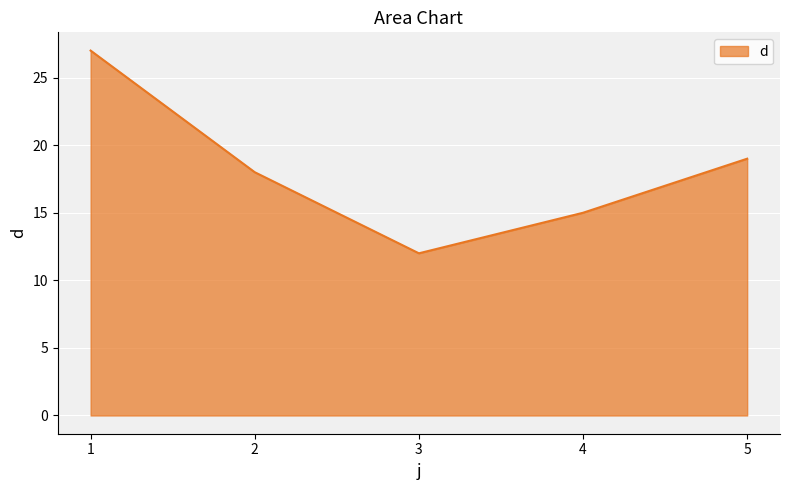

What is the maximum value shown in the chart?

27